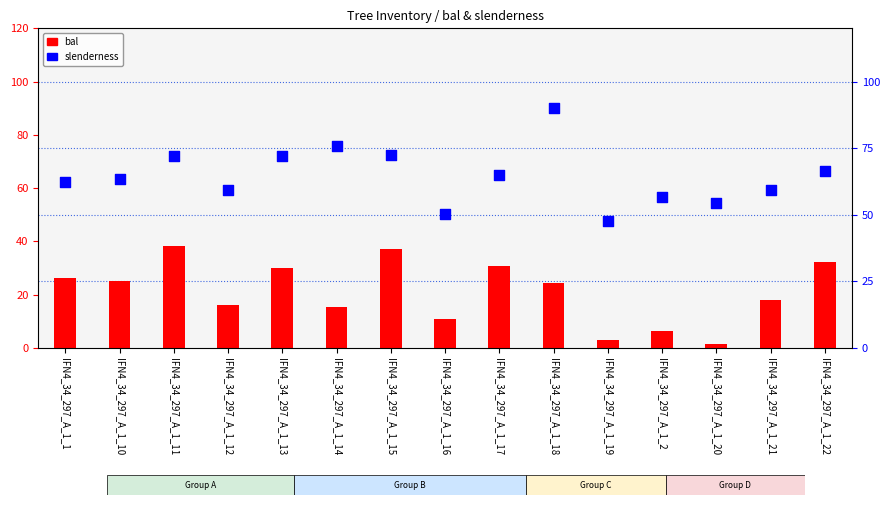

Which series reaches the maximum Y coordinate?

slenderness